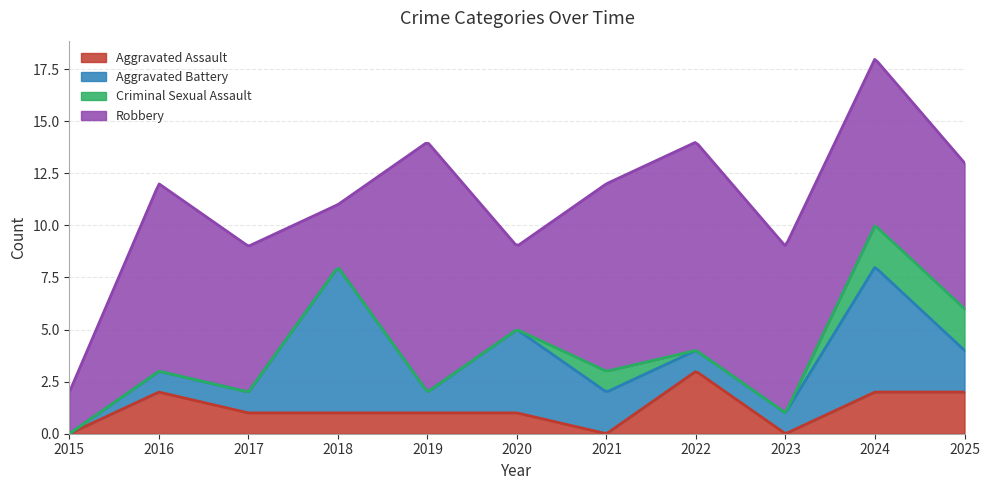

Is the value of Aggravated Assault at 2015 greater than the value of Aggravated Battery at 2025?

No